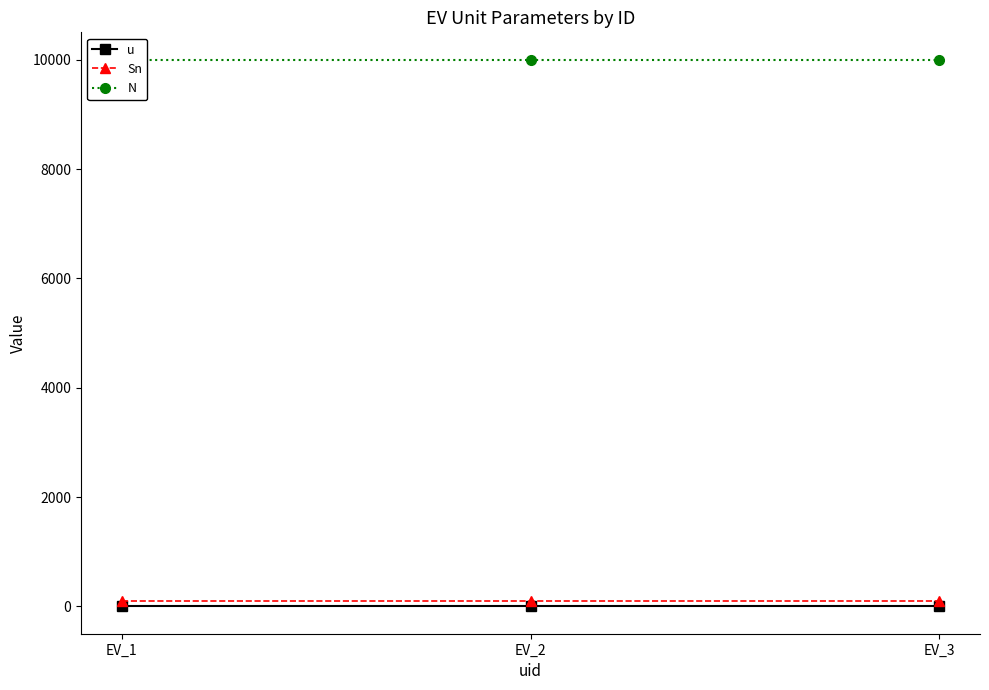

What is the difference between the highest and lowest values at EV_1?

9999